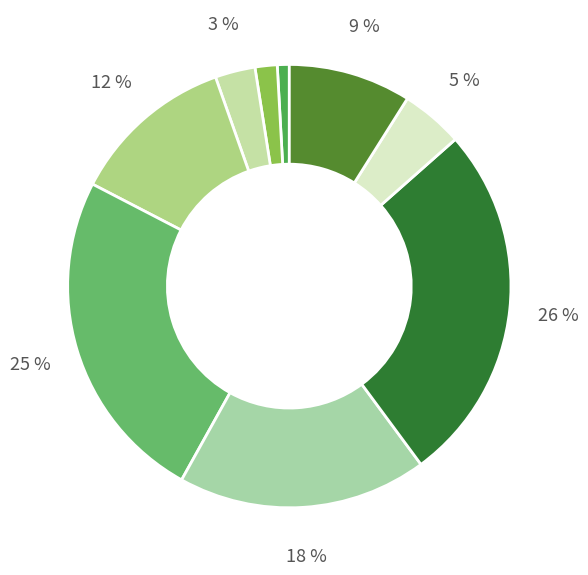

Which slice is the smallest?

2022-Q4